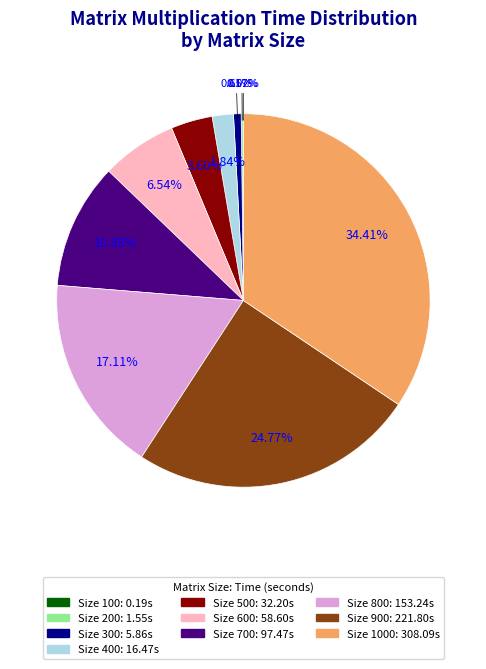

Is there any slice that represents more than half of the pie?

No